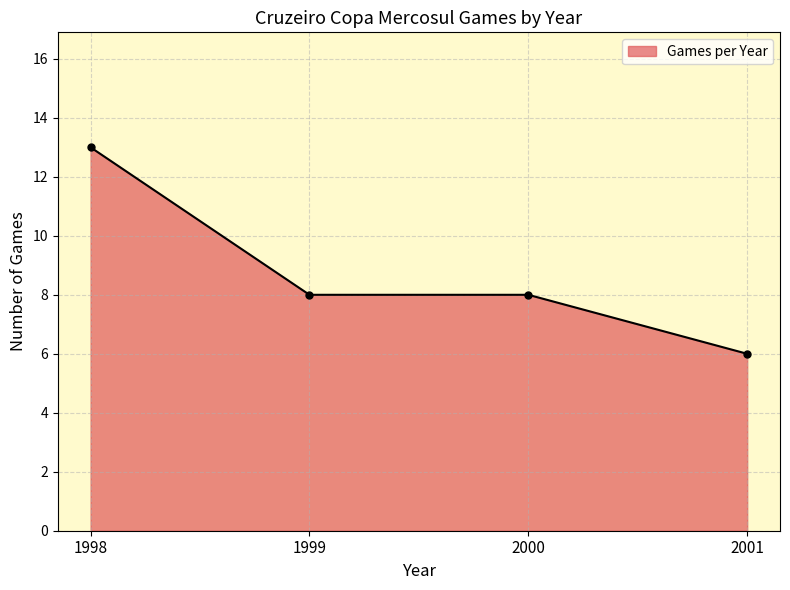

What is the value of the 2nd point from the left?

8